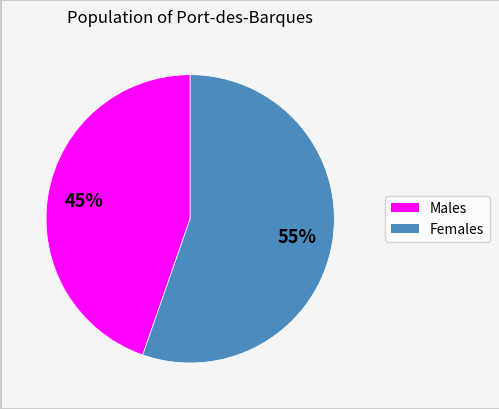

Is there any slice that represents more than half of the pie?

Yes